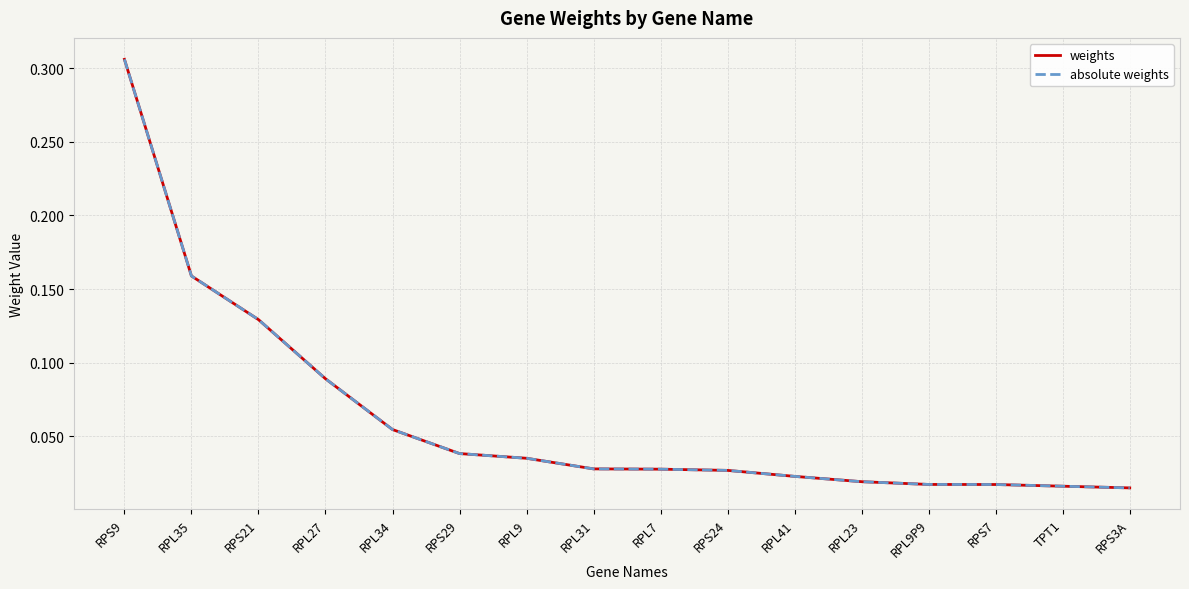

What is the label of the 6th point from the right?

RPL41